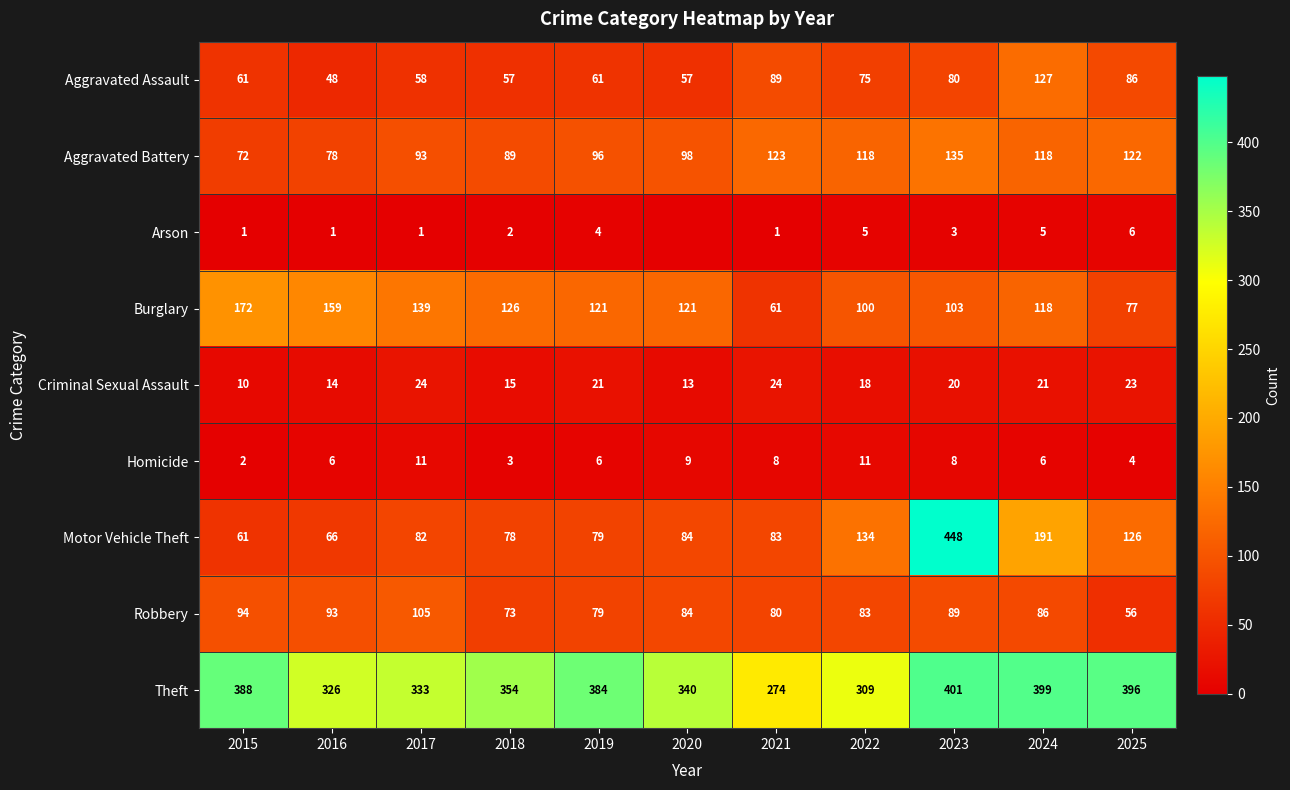

At which label is Motor Vehicle Theft closest to 254?

2024